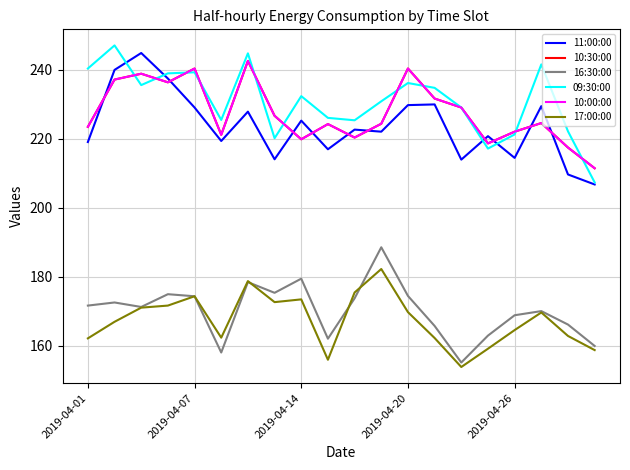

What is the highest value of the 10:30:00 series?

242.6